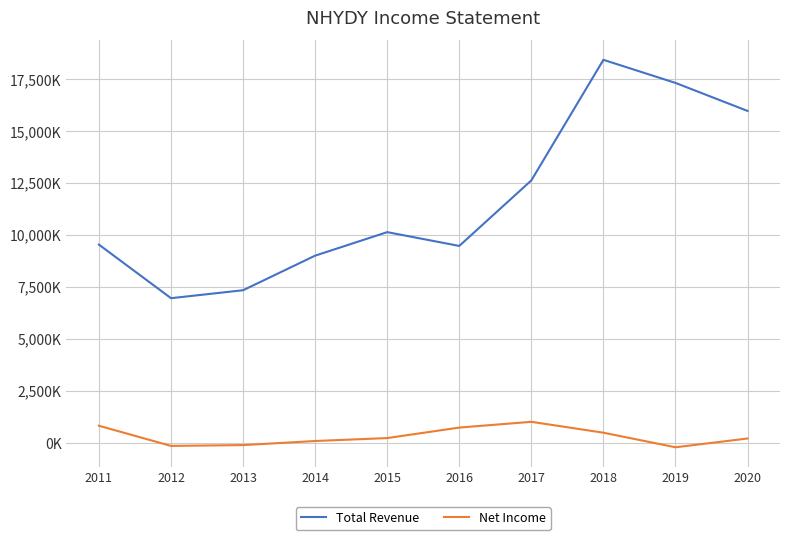

The value of Net Income at 2017 is 1015600. True or false?

True